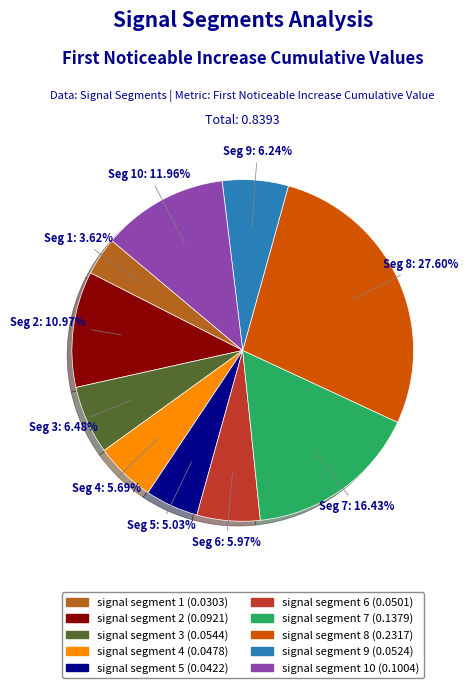

Is there a majority slice in this chart?

No